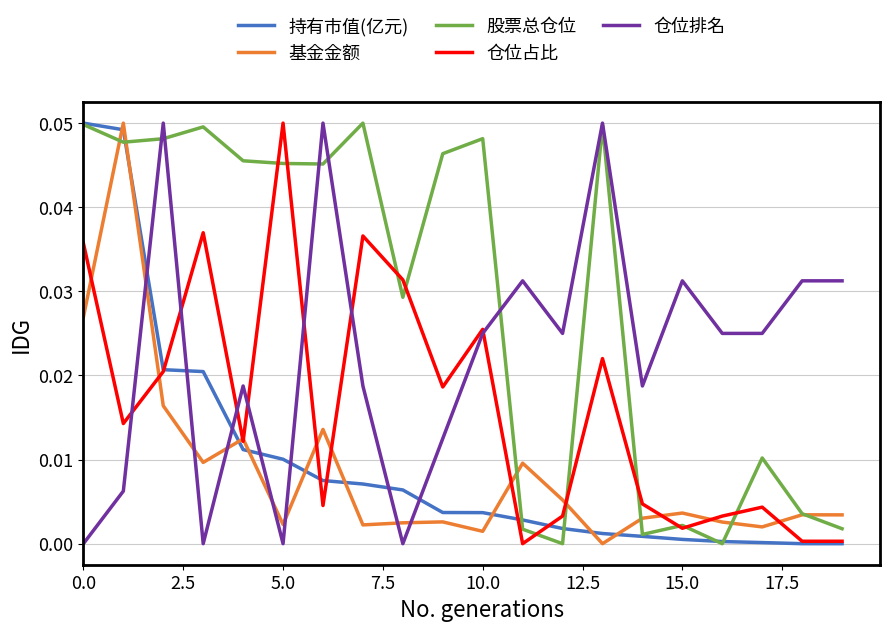

After their last crossing, which series has the higher values: 基金金额 or 仓位排名?

仓位排名